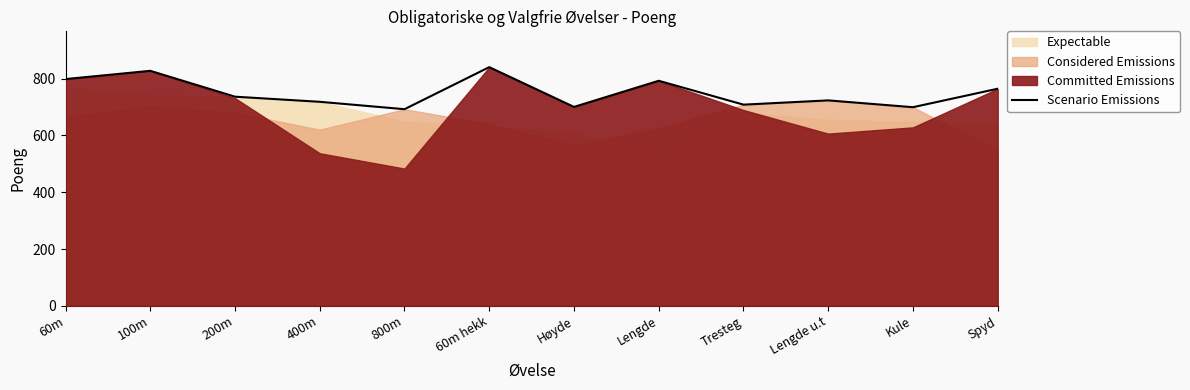

True or false: the data has more than 1 interior local peaks.

True